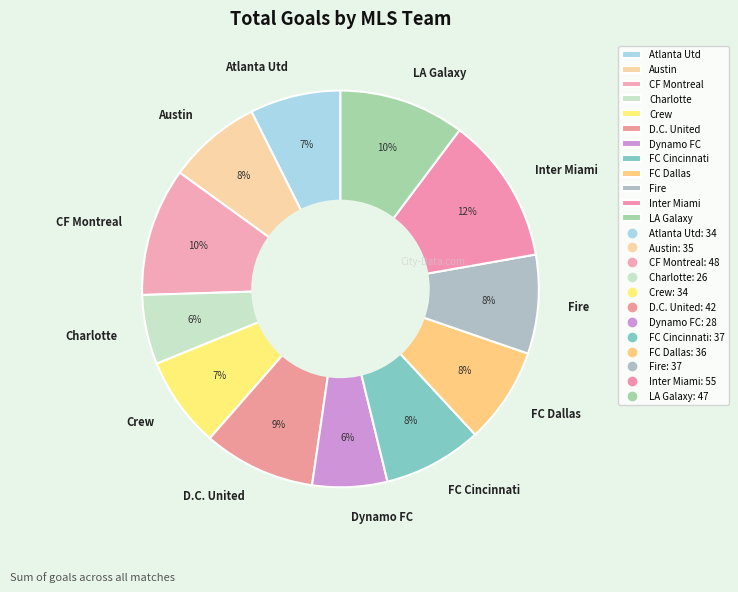

Which category has the biggest portion of the pie?

Inter Miami